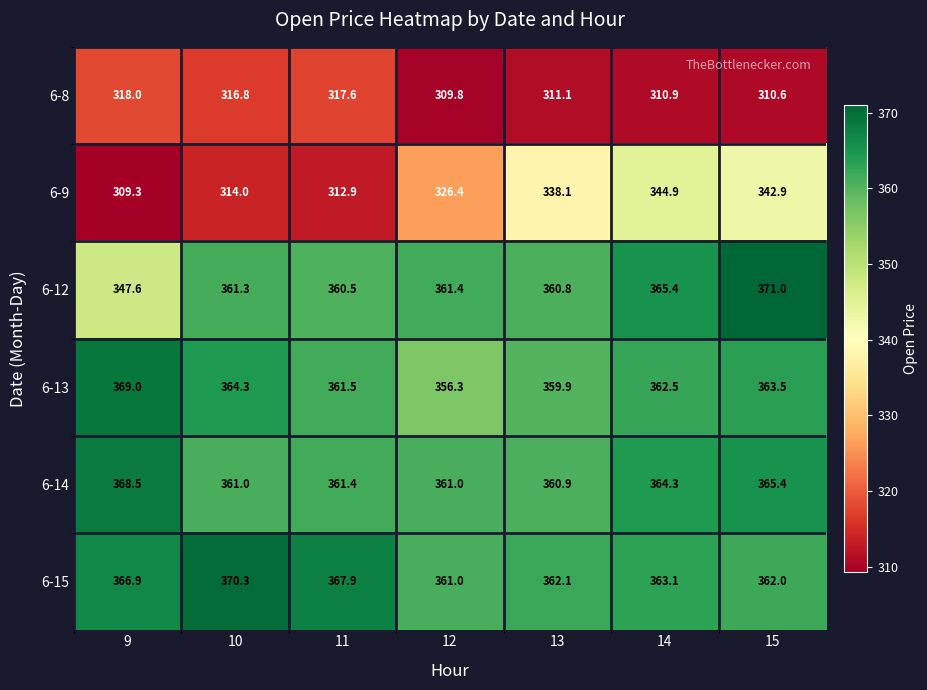

What is the smallest value displayed?

309.3